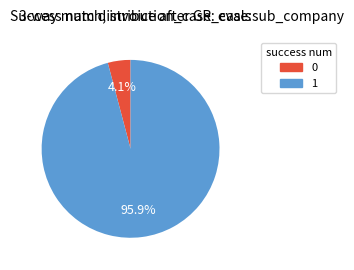

Is 1 the majority of the pie?

Yes